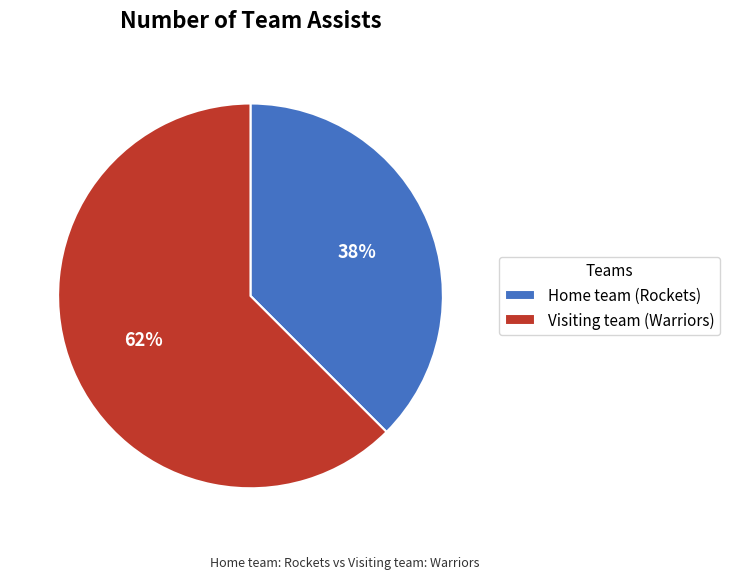

How many segments does this pie chart have?

2